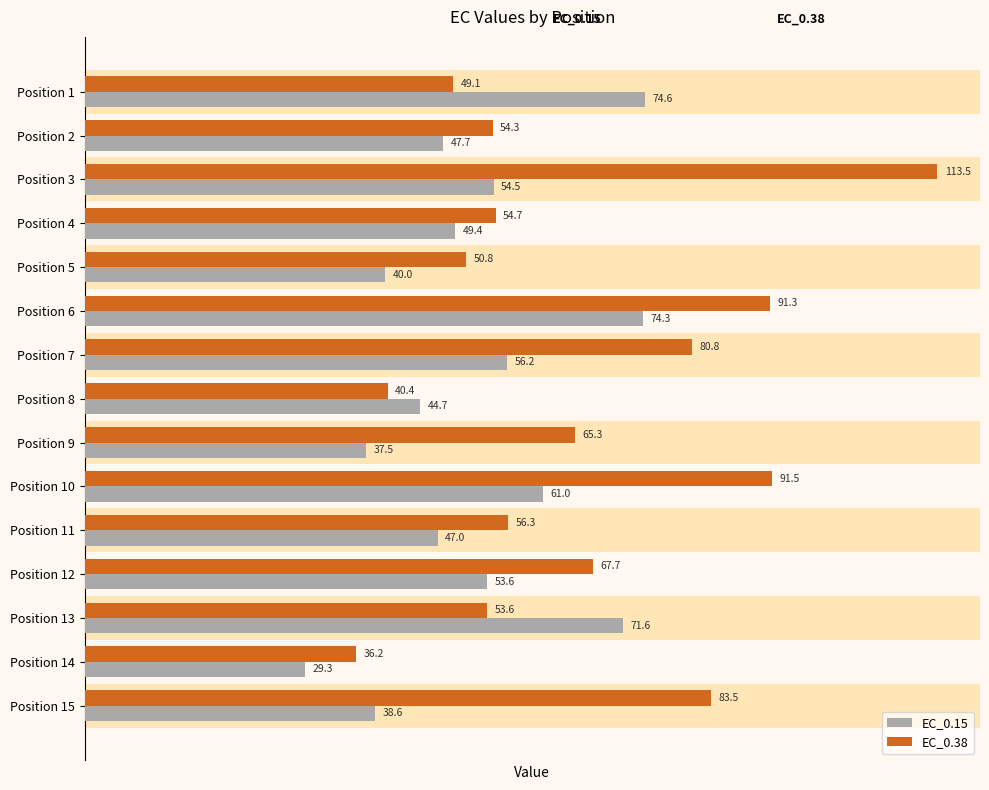

What is the difference between the highest and lowest values at Position 11?

9.3